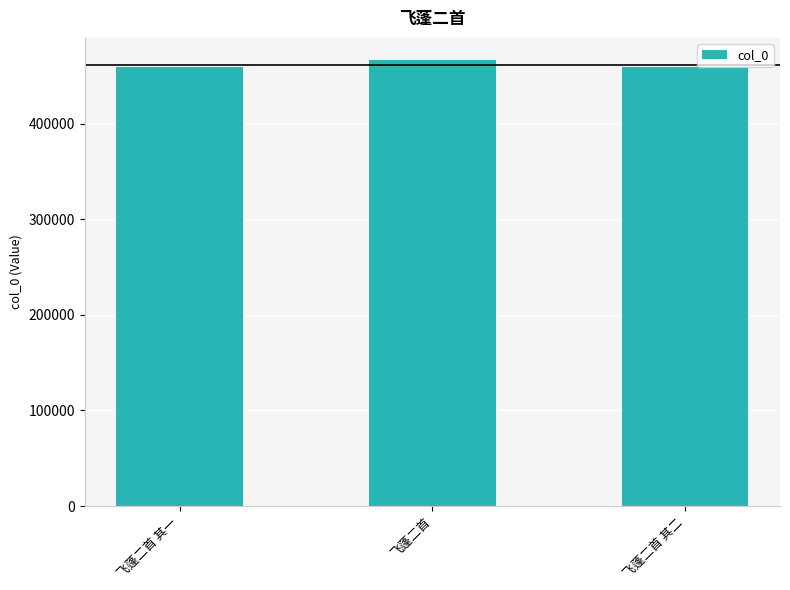

What is the greatest value displayed?

466203